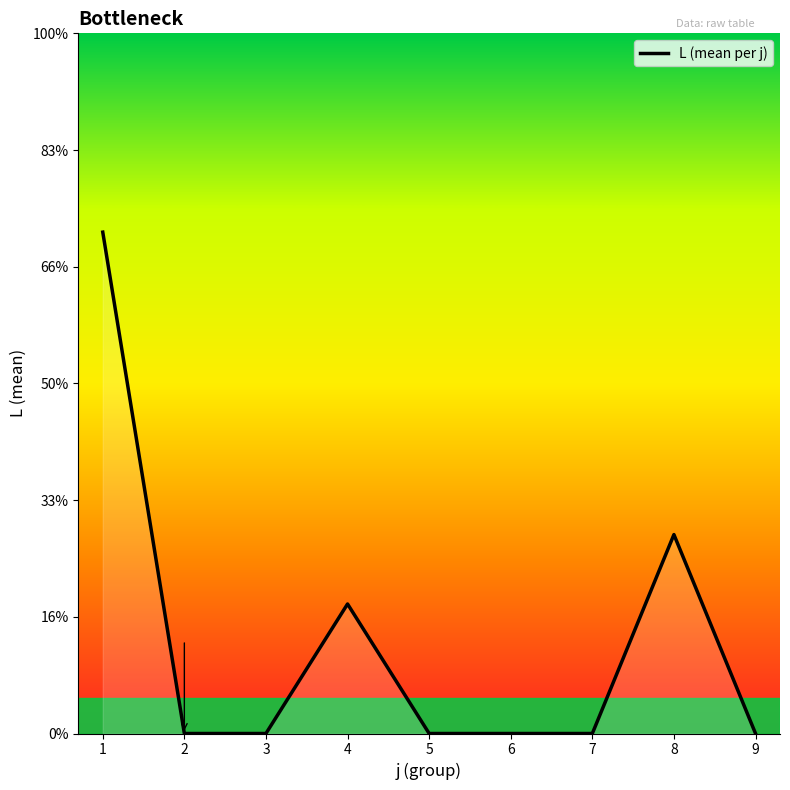

Is this an area chart (filled region under the line)?

Yes